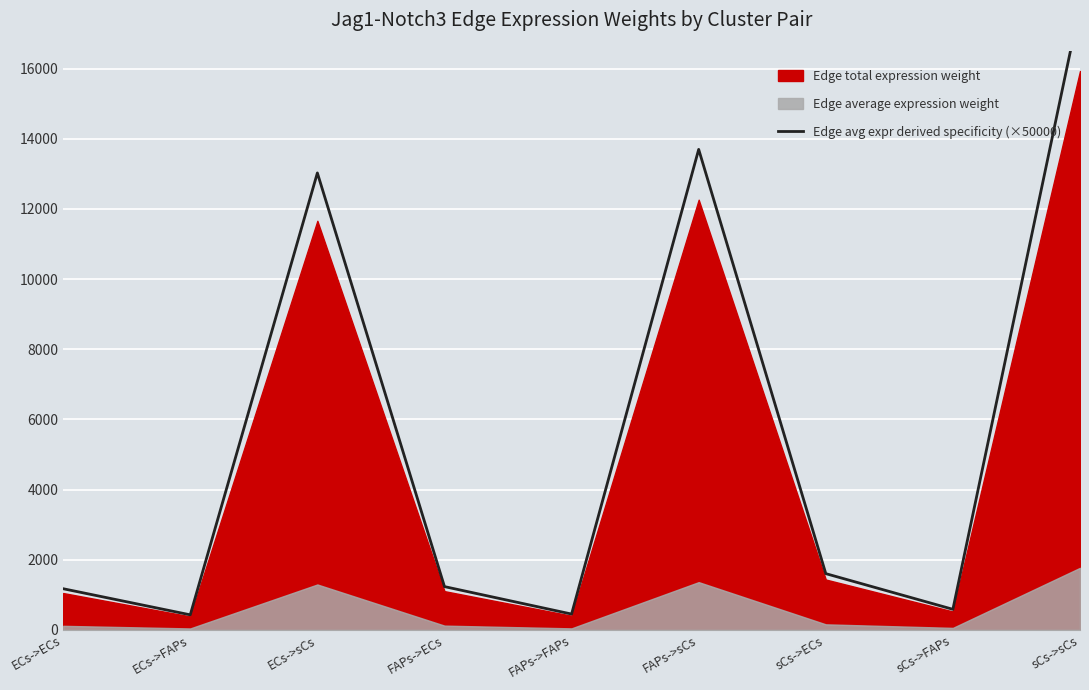

Count the number of categories in the chart.

9